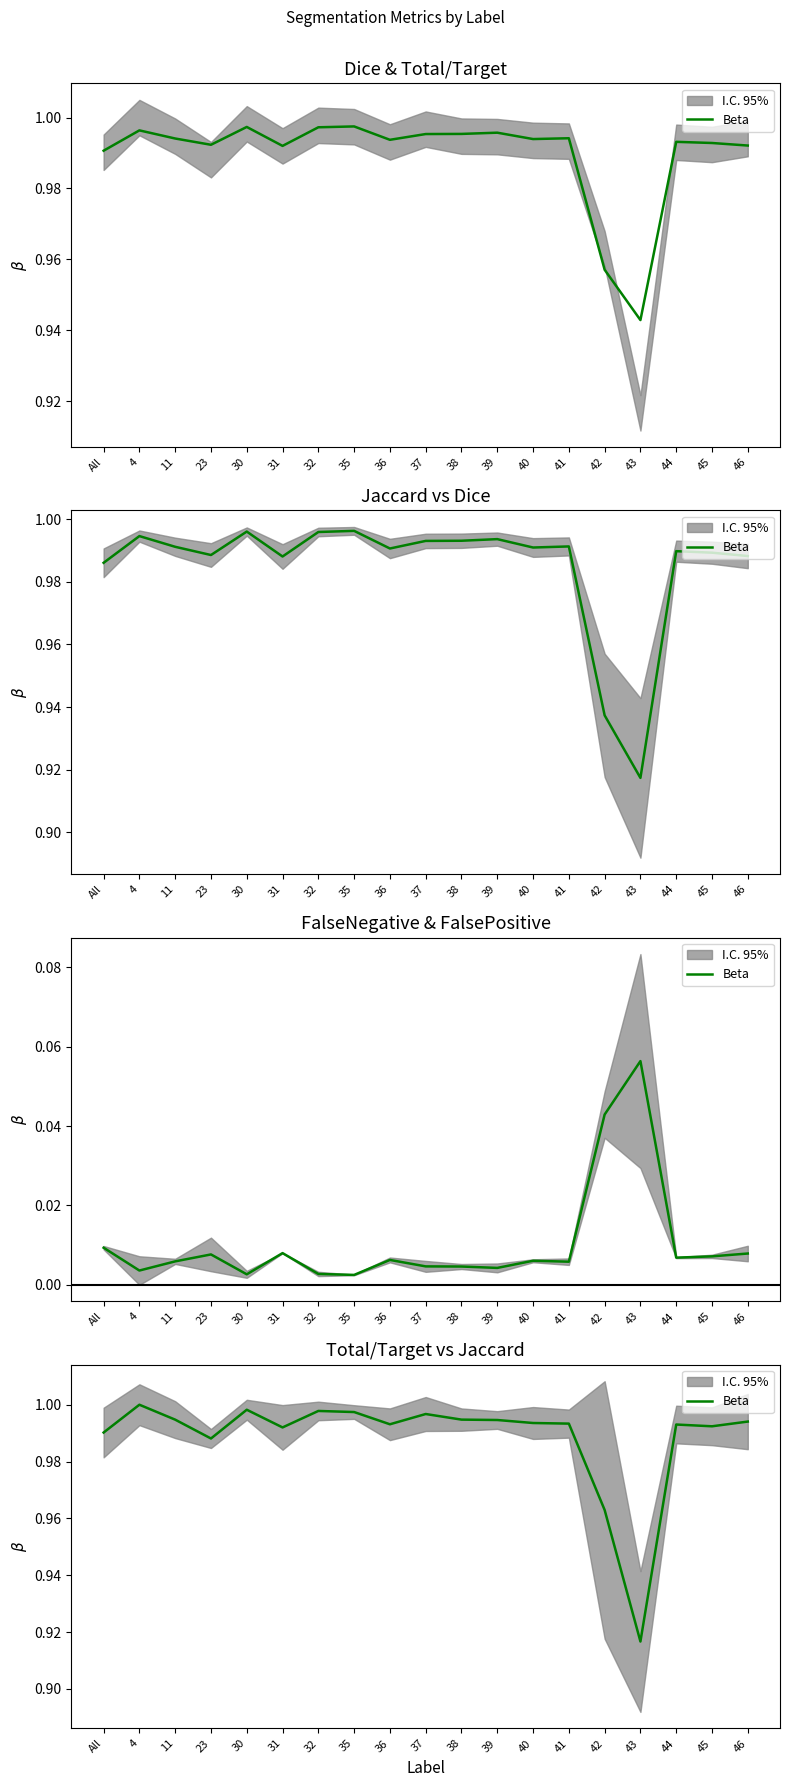

True or false: the data has more than 1 interior local peaks.

True